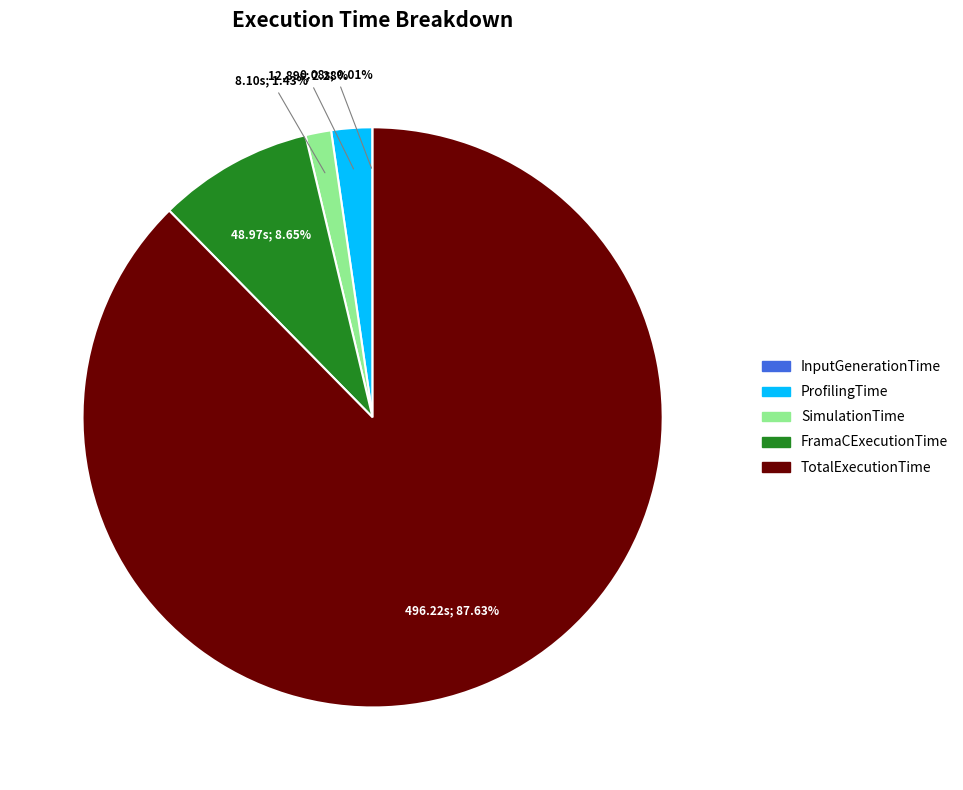

What is the largest slice in the pie chart?

TotalExecutionTime